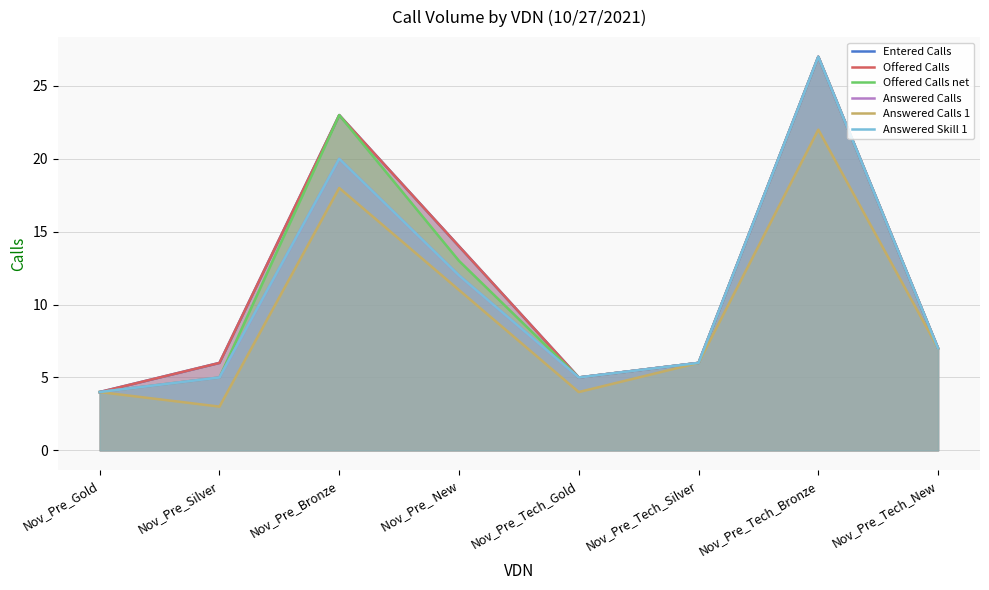

True or false: Answered Calls 1 has a value of 7 at Nov_Pre_Tech_New.

True